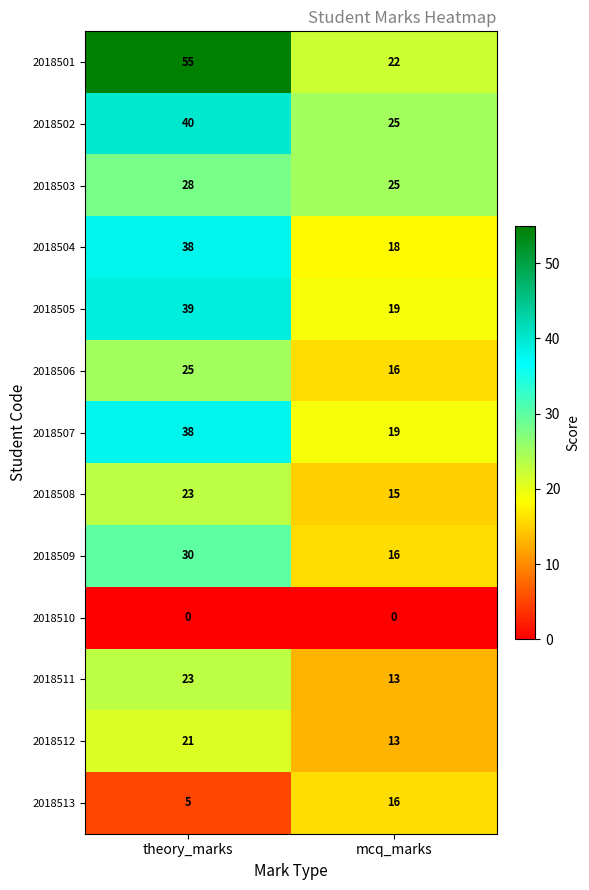

At how many categories does at least one series exceed 7?

2